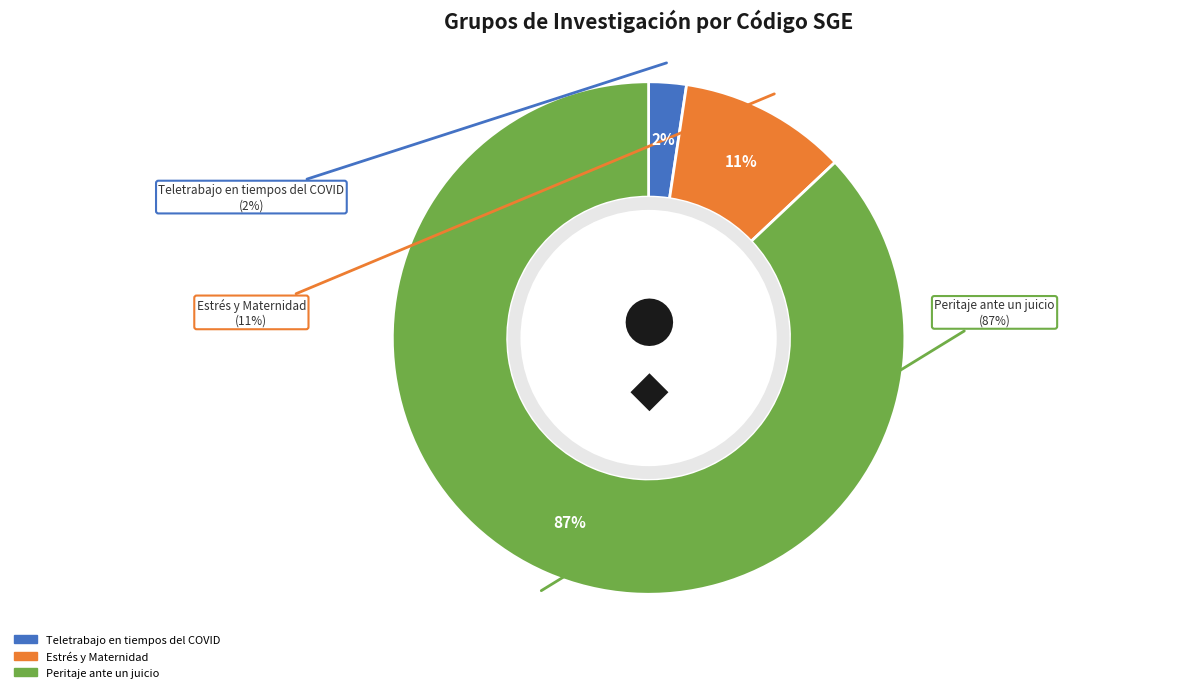

The Estrés y Maternidad slice represents 11% of the pie. True or false?

True